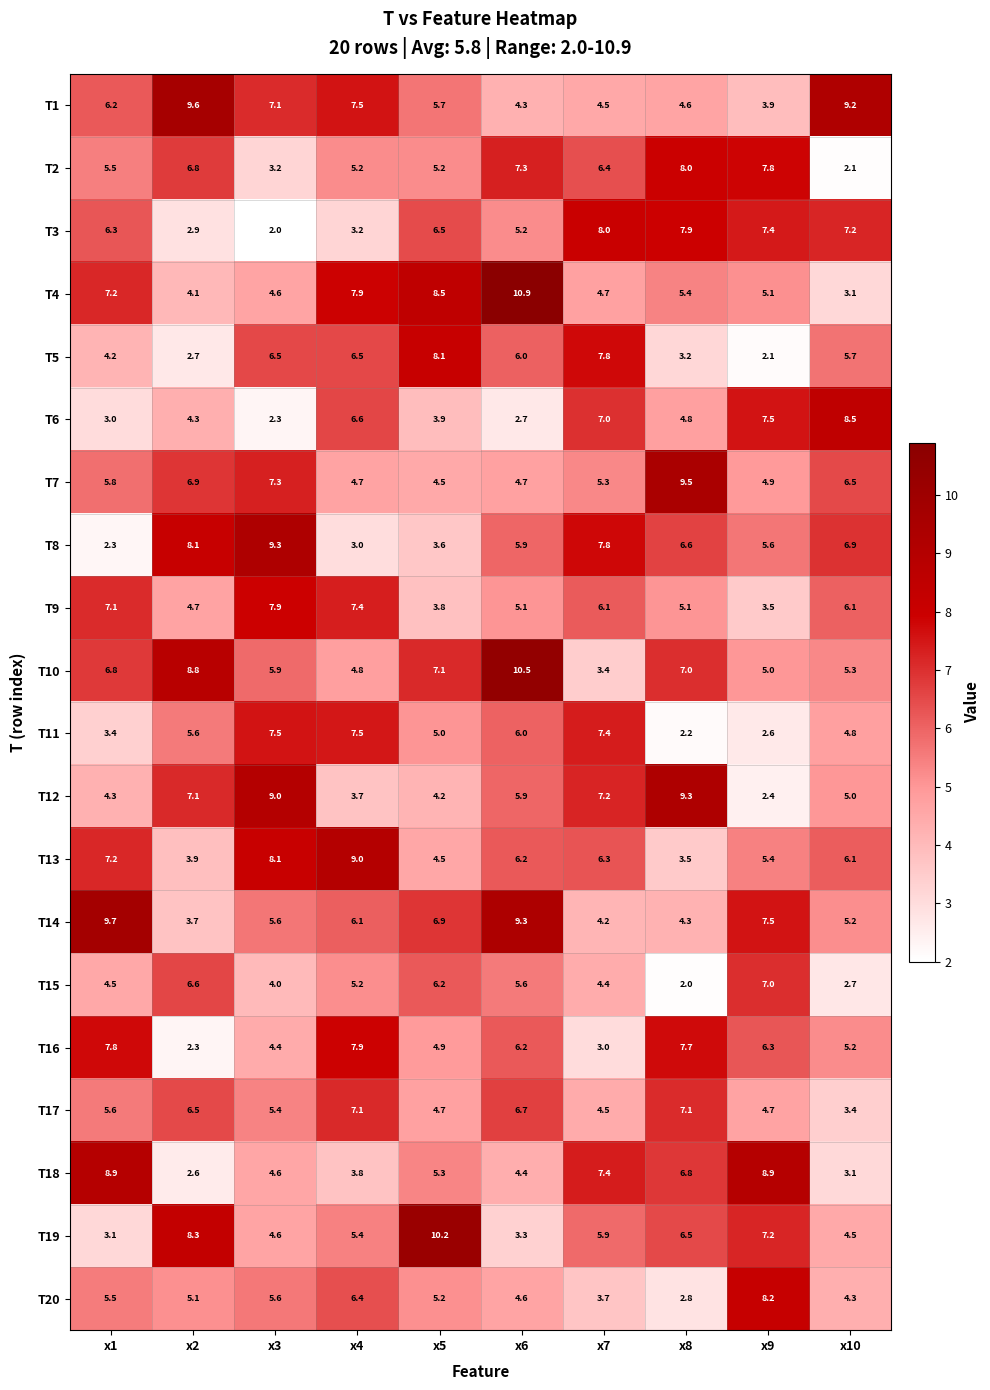

What is the highest value of the T18 series?

8.9